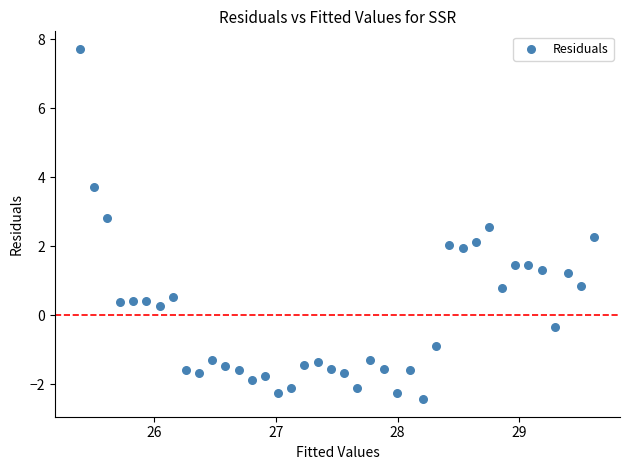

What is the range of Y values (max minus min)?

10.2